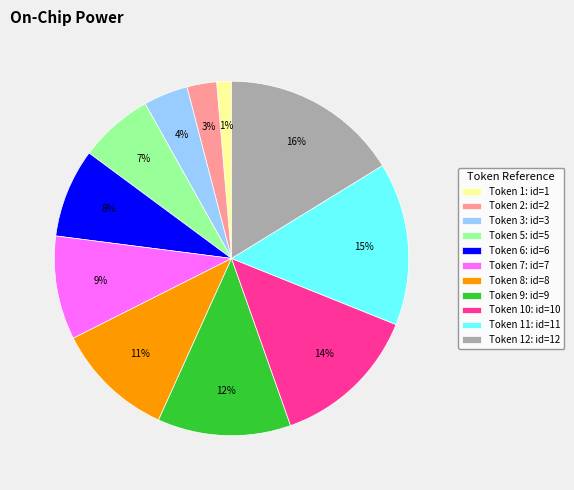

Is it true that Token 7: id=7 is 9% of the pie?

True